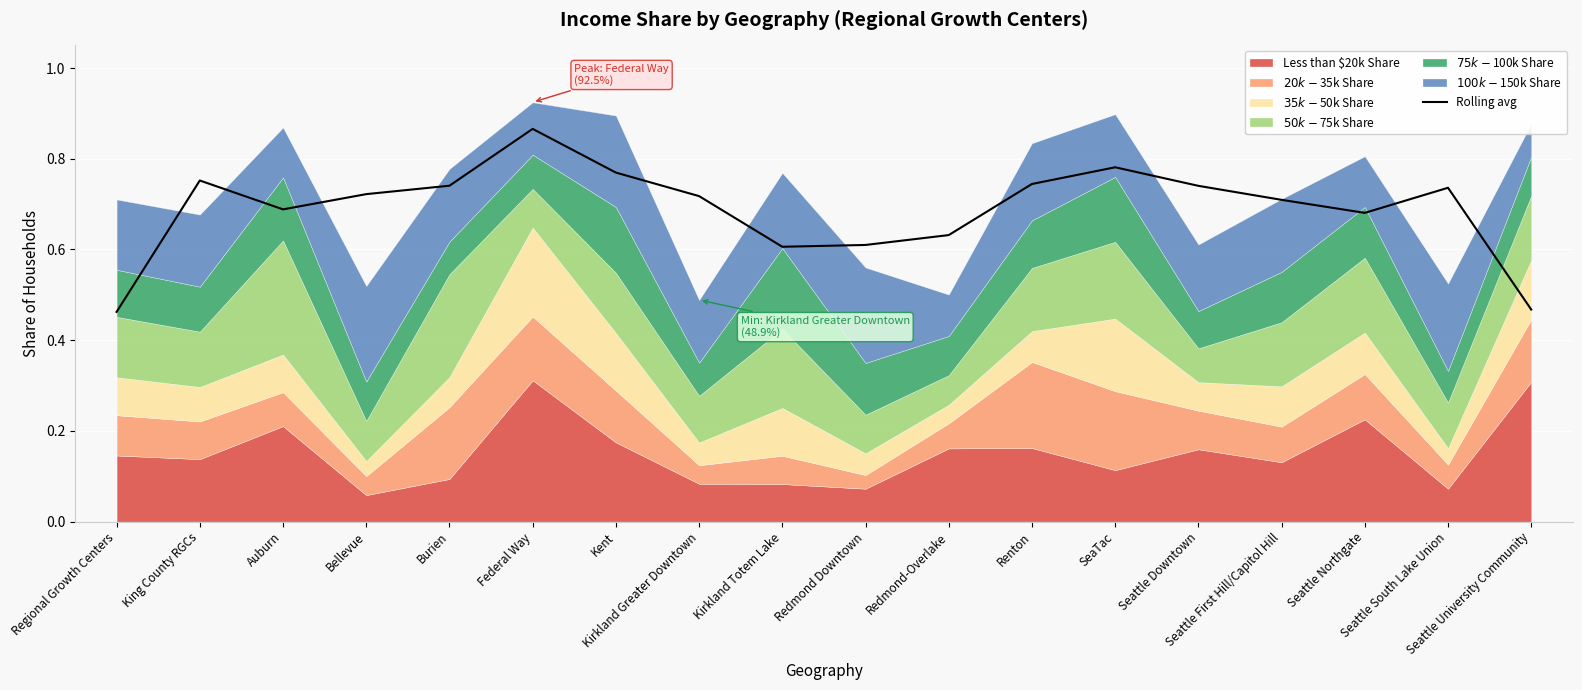

Which label corresponds to the smallest value in the chart?

Regional Growth Centers